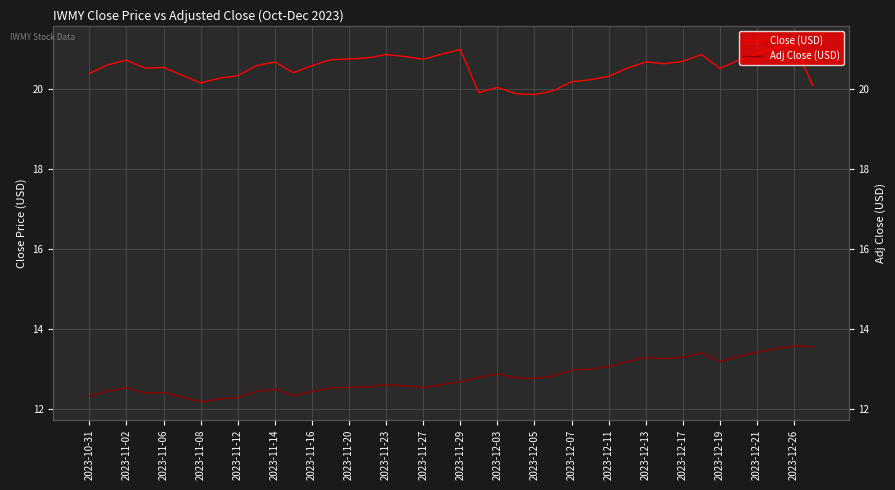

In Close (USD), how many points are lower than both neighbors (excluding endpoints)?

8